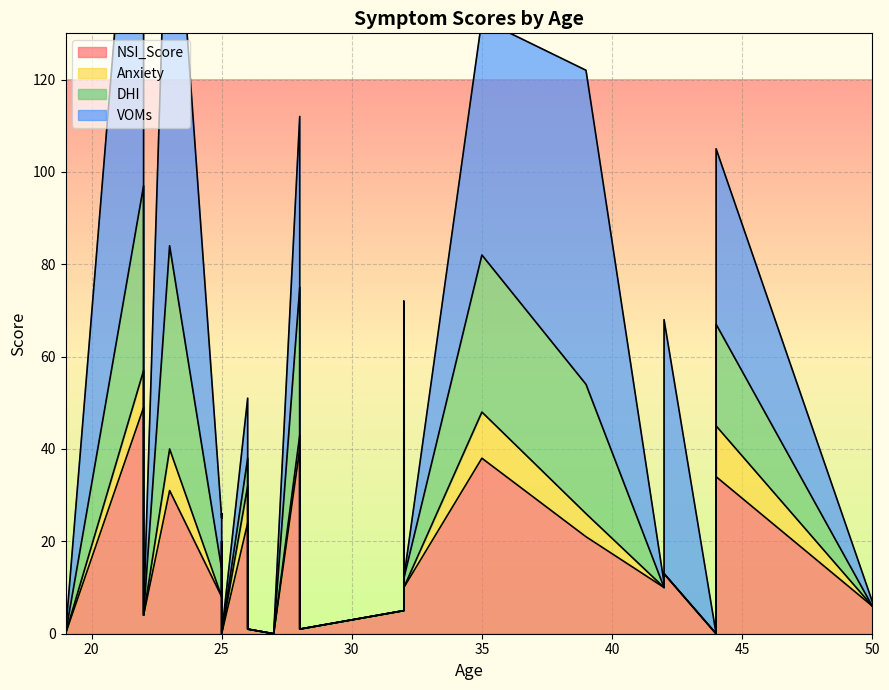

List the series in order of their peak value, lowest first.

Anxiety, DHI, NSI_Score, VOMs